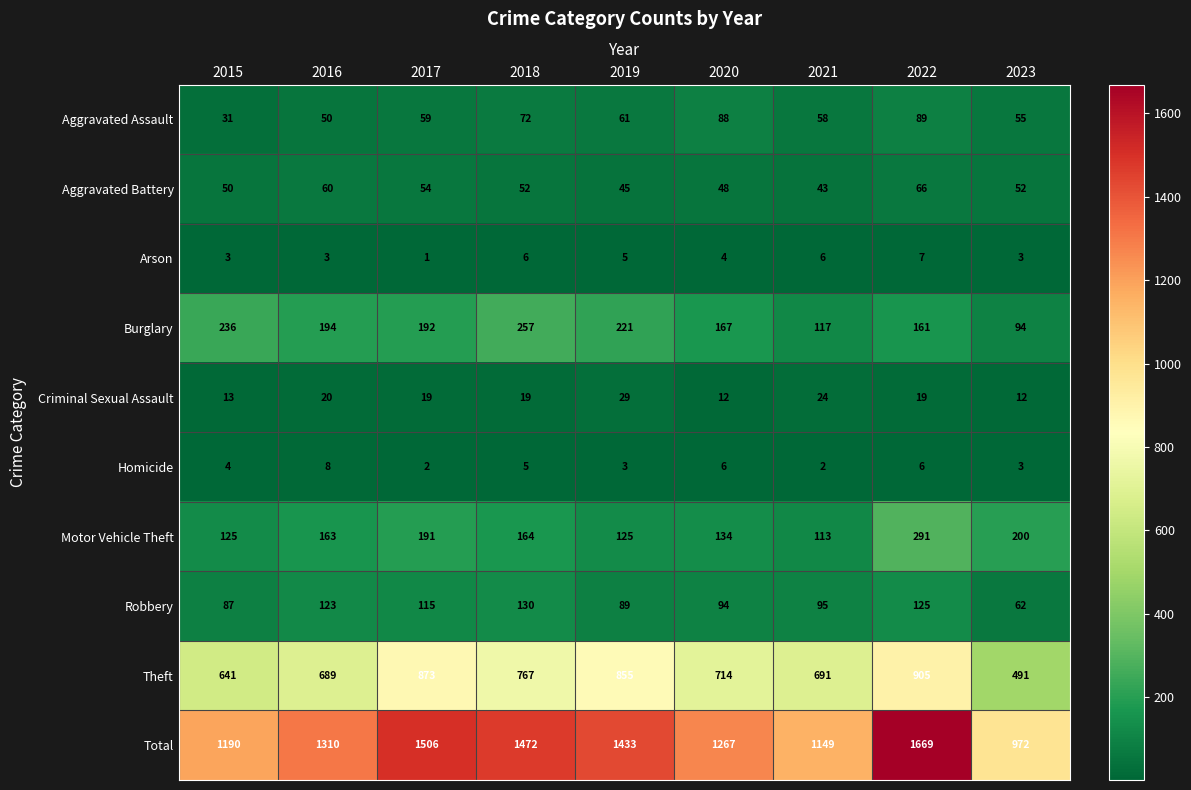

At which label is Robbery closest to 96?

2021